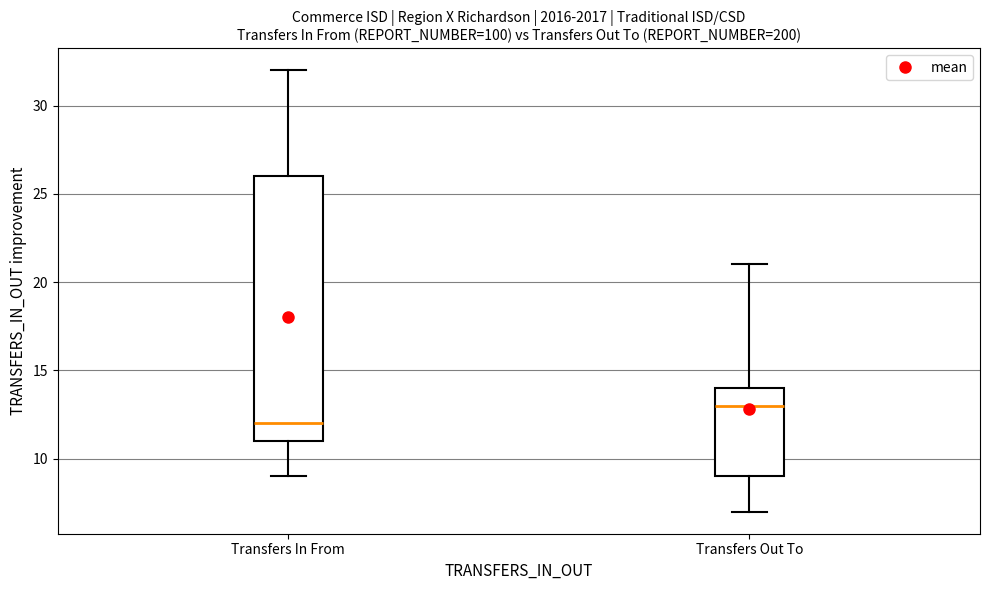

Reading left to right, transcribe this box plot: for each box, give where its median line is, the range the box spans, and where its two whiskers end, as read against the y-axis. The values are not printed on the chart, so give them approximately, as read against the axis.

Transfers In From: median 12, box 11 to 26, whiskers 9 to 32
Transfers Out To: median 13, box 9 to 14, whiskers 7 to 21